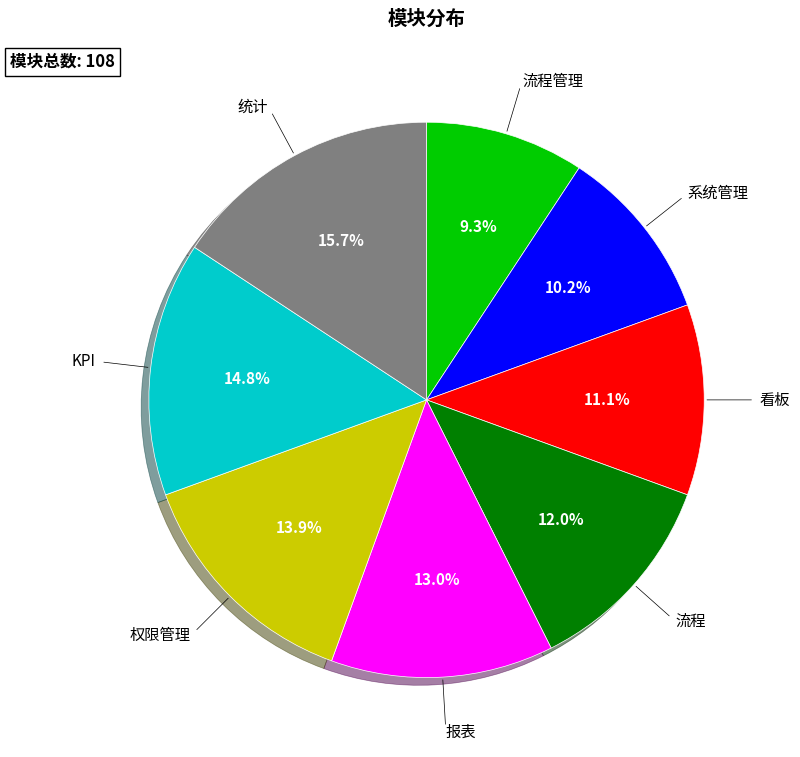

What percentage is the KPI slice, to the nearest percent?

15%